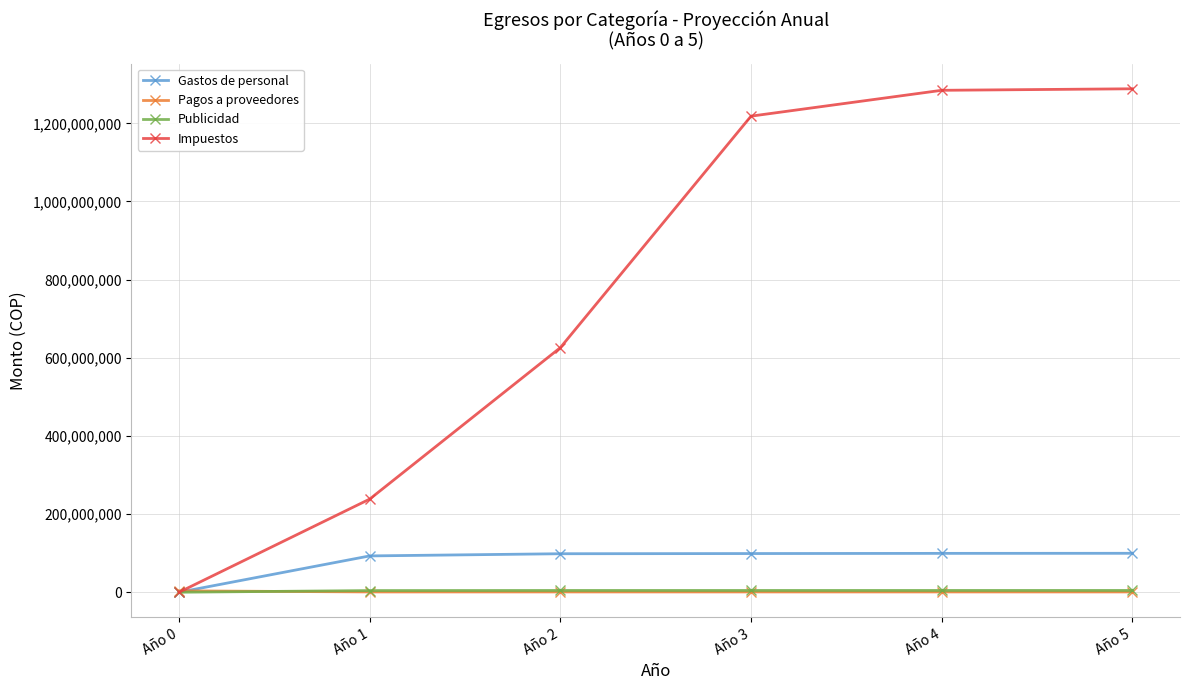

The value of Gastos de personal at Año 2 is 98531994.7. True or false?

True